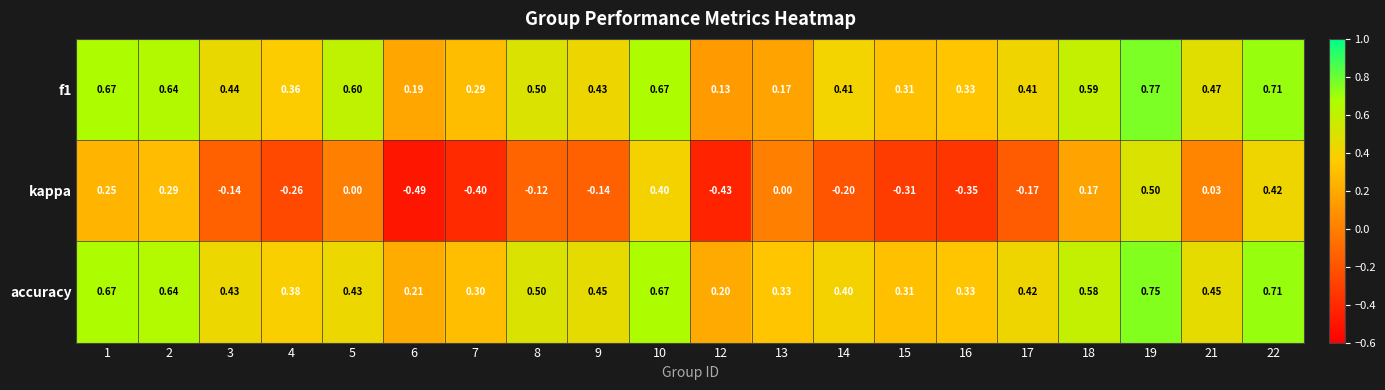

Which series has the largest range (max minus min)?

kappa